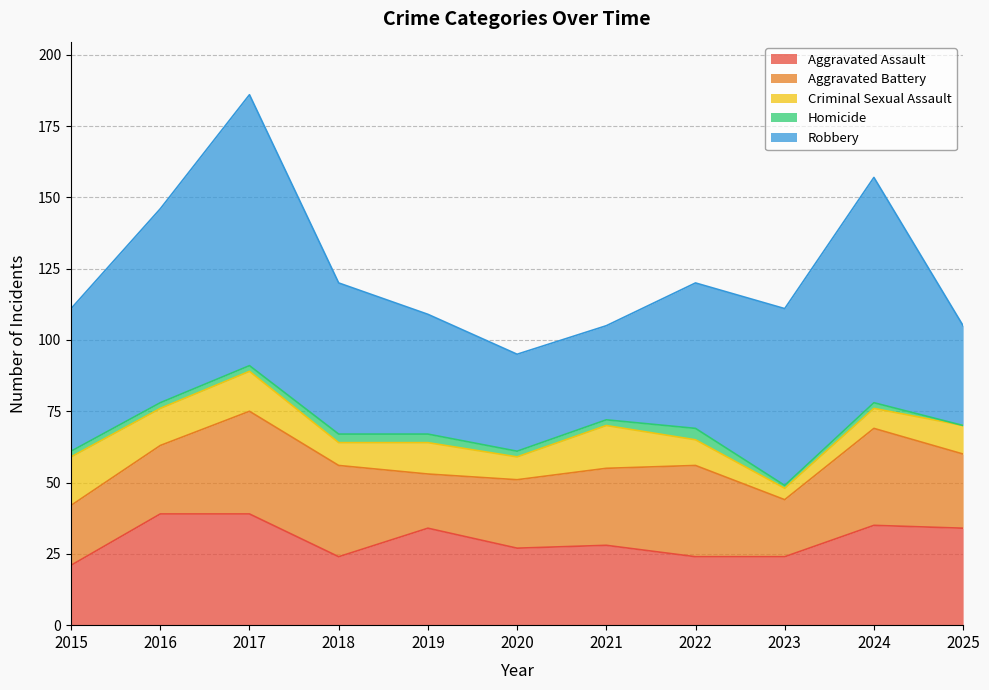

Which series has the largest total across all categories?

Robbery